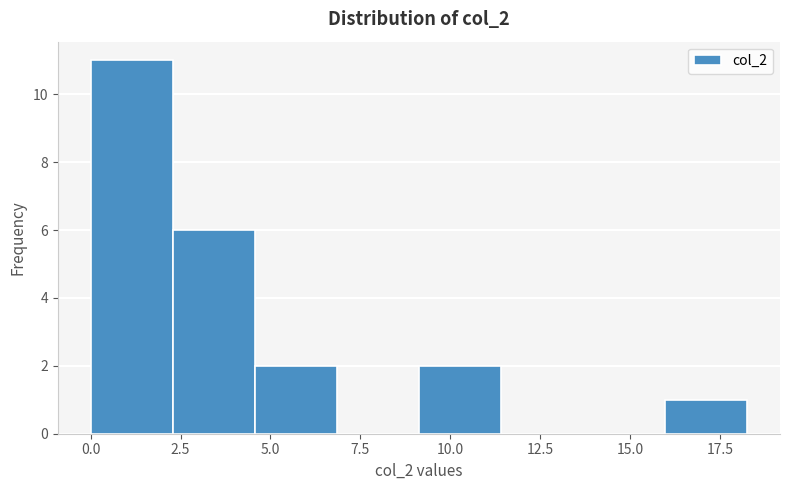

Which range on the x-axis has the tallest bar?

0.0 to 2.5